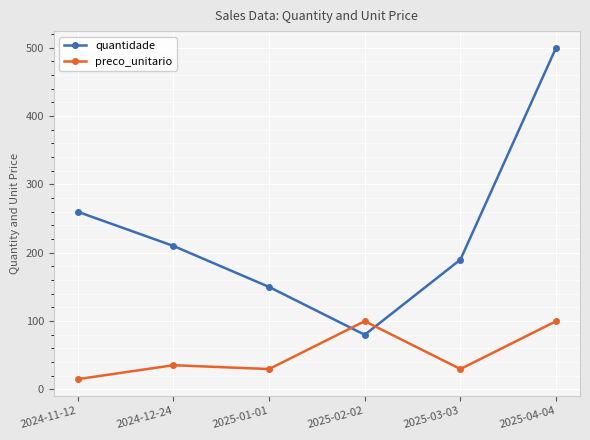

What is the label of the 4th point from the left?

2025-02-02